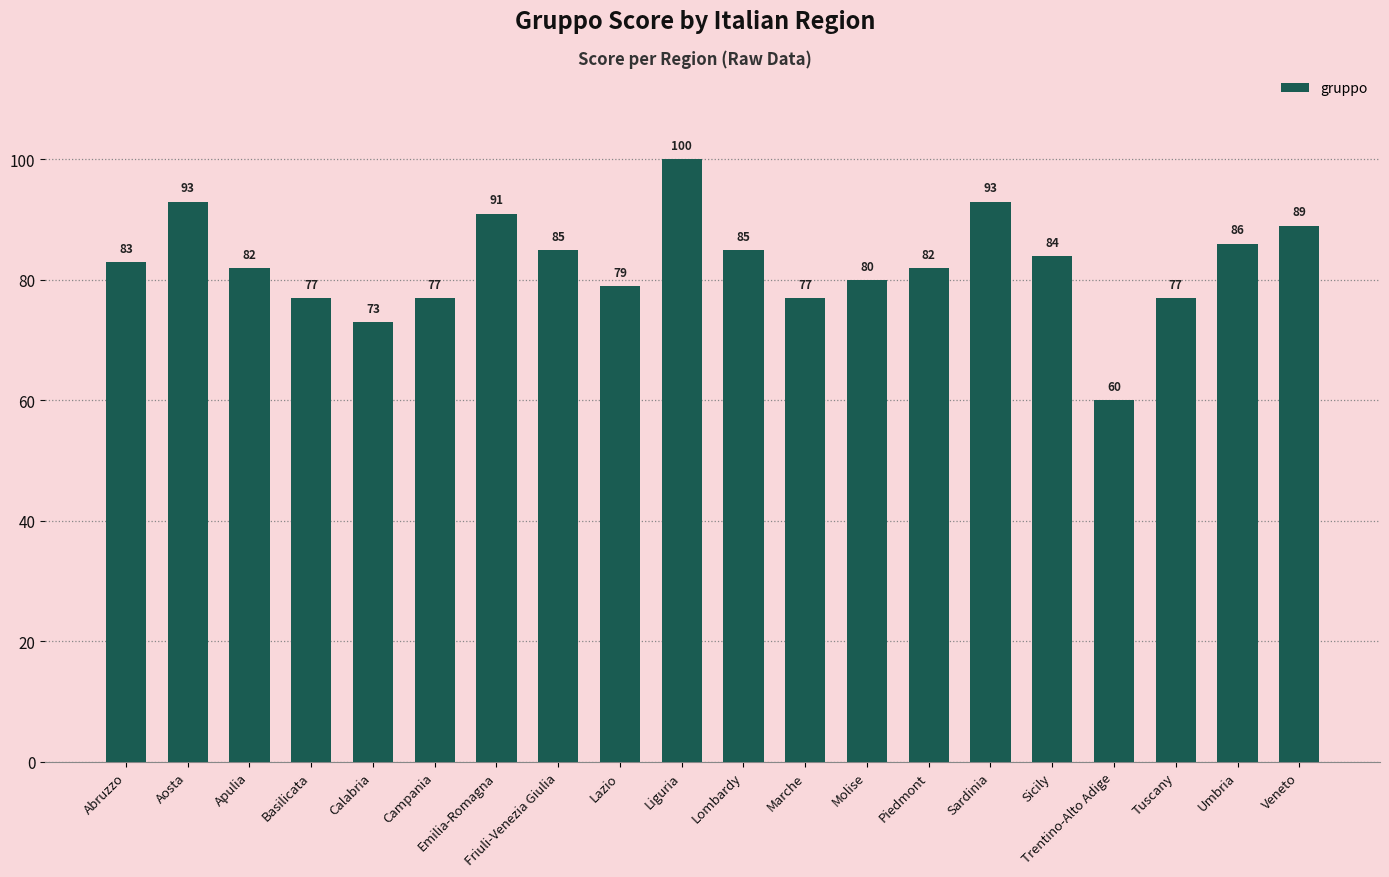

The chart shows a value of 167 at Liguria. True or false?

False